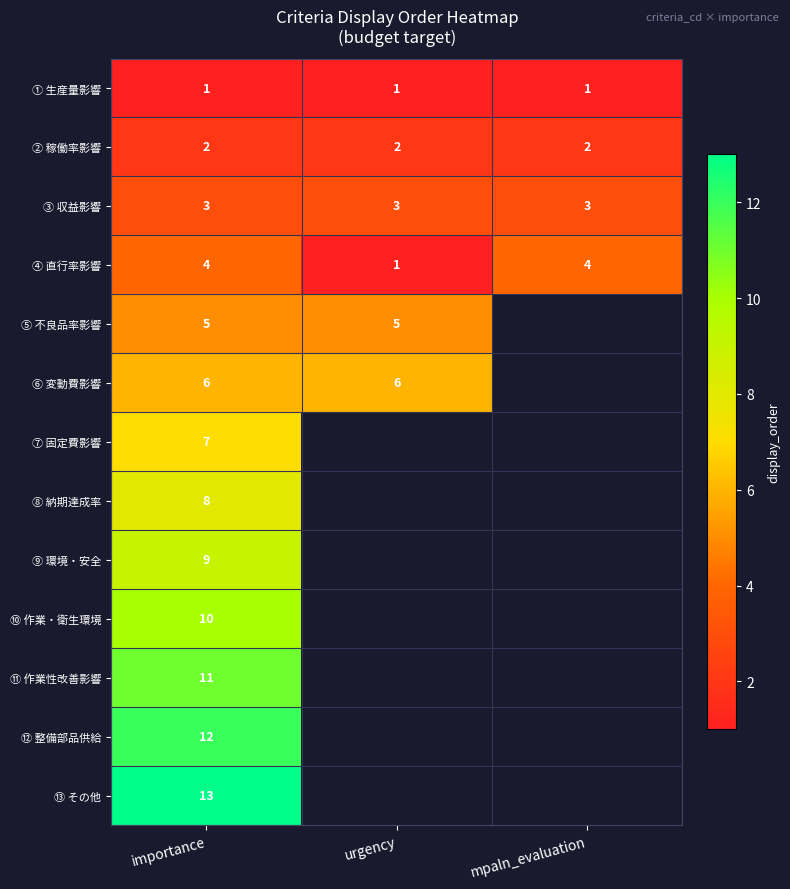

Which has a higher value, importance or urgency?

importance